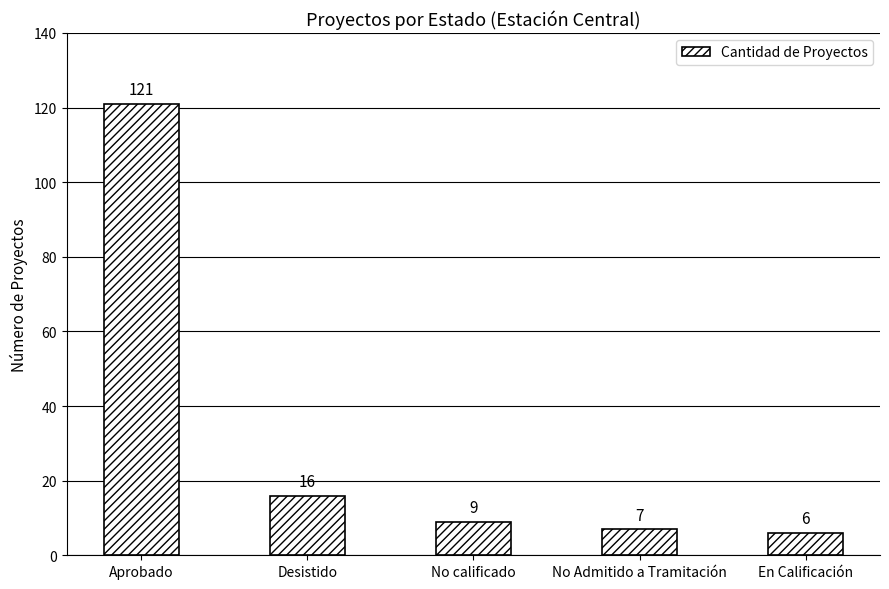

Which label corresponds to the smallest value in the chart?

En Calificación